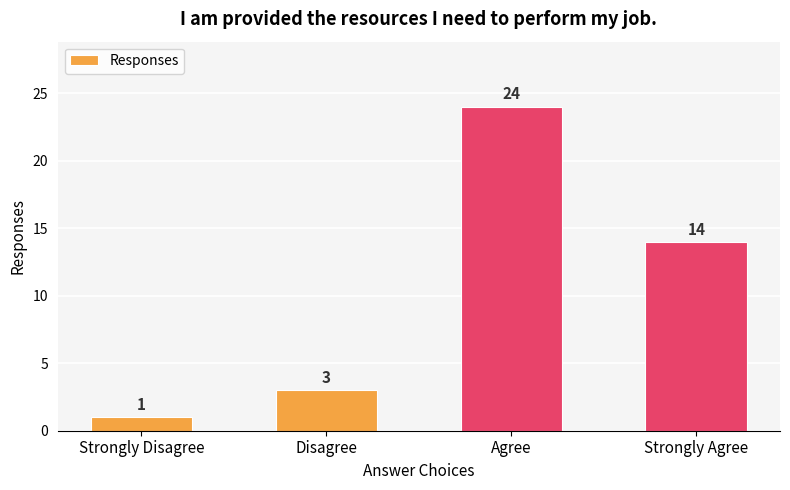

What is the smallest value displayed?

1